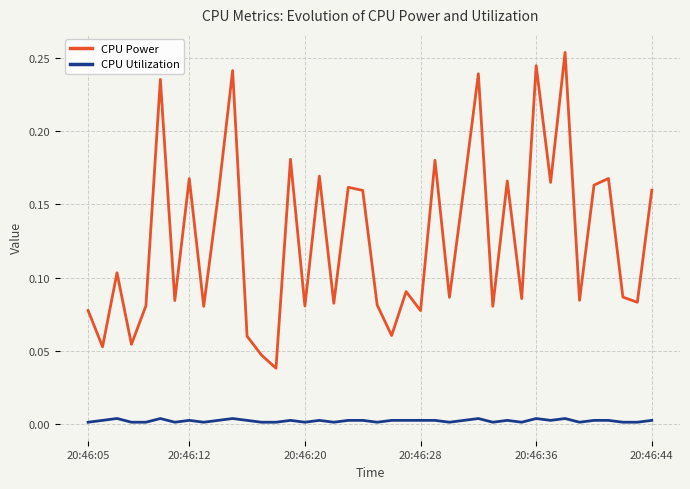

True or false: CPU Utilization and CPU Power cross at least once.

False